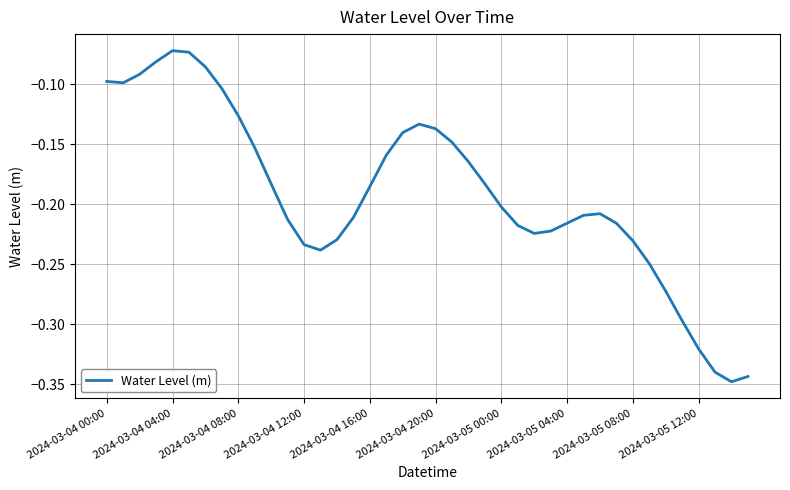

What is the difference between the maximum and minimum values?

0.3